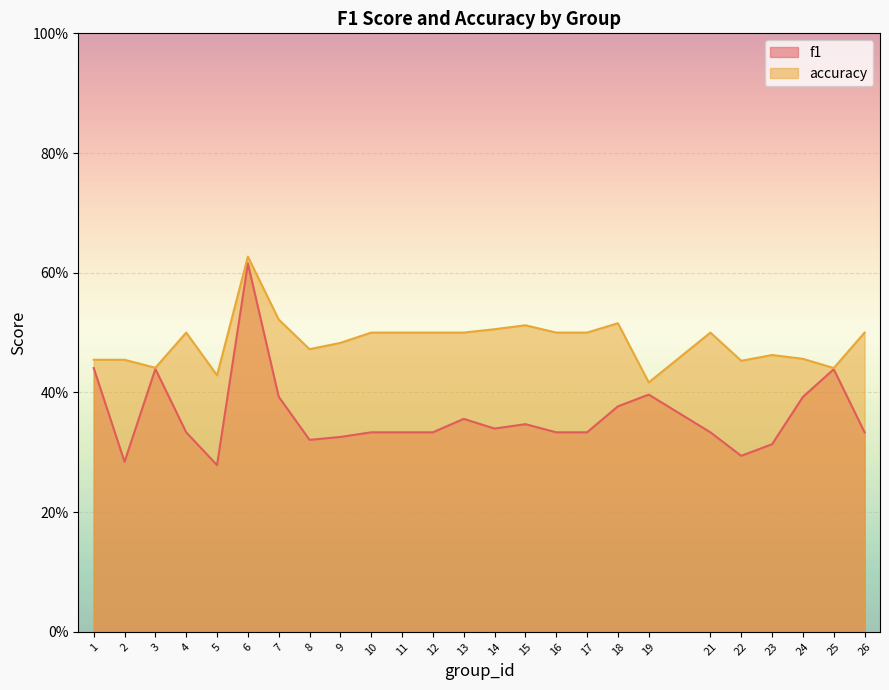

Where is the first local maximum for accuracy?

4